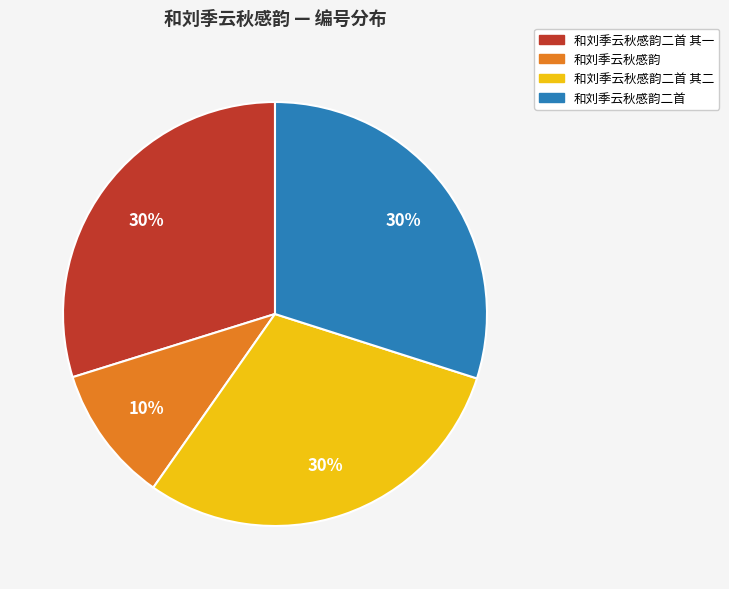

Does any single category account for the majority?

No